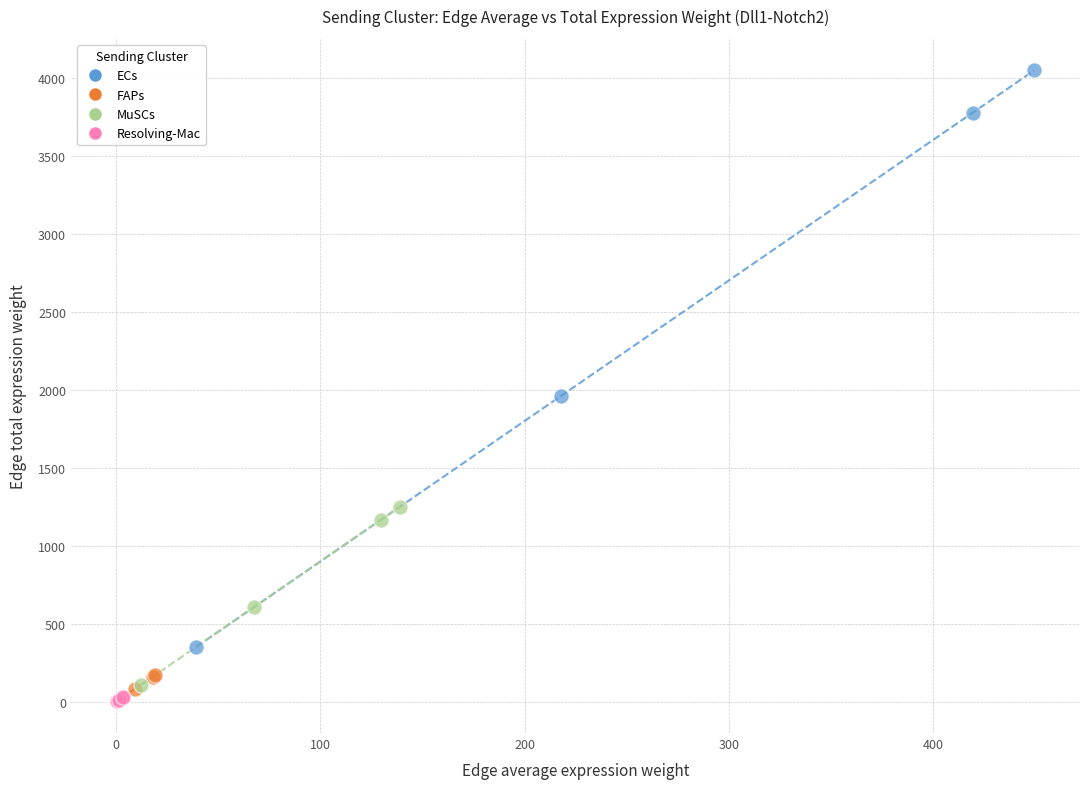

Which series contains the highest Y value?

ECs